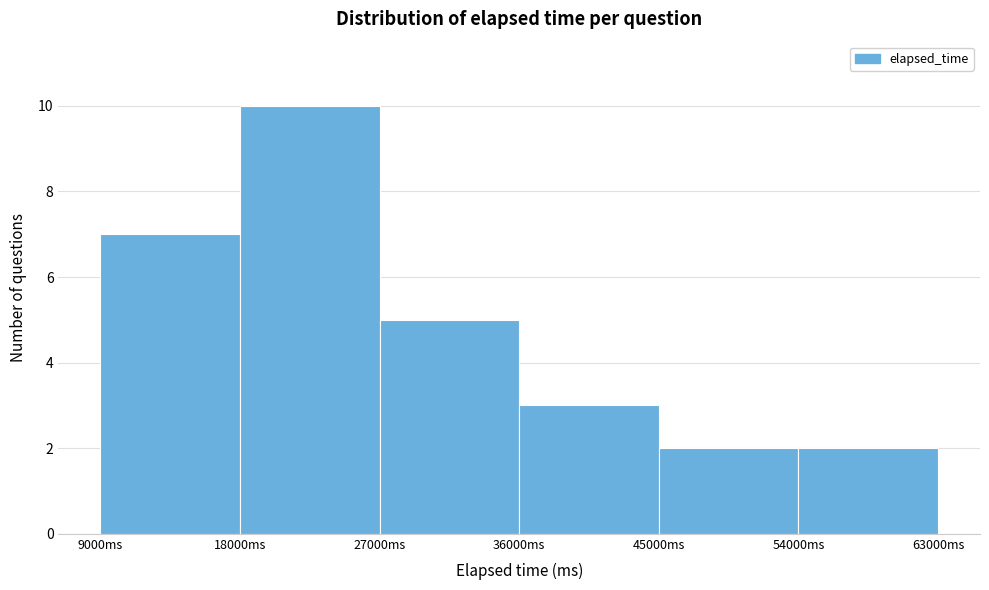

What is the height of the bar covering 45000 to 54000 on the x-axis? The values are not printed on the chart, so give them approximately, as read against the axis.

2